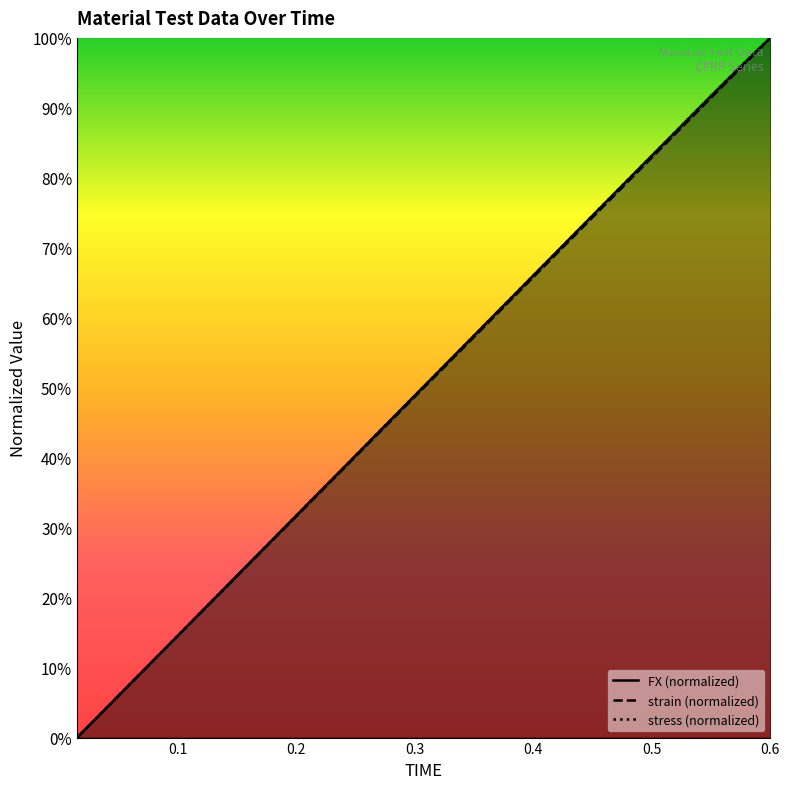

True or false: FX (normalized) and strain (normalized) intersect in this chart.

False